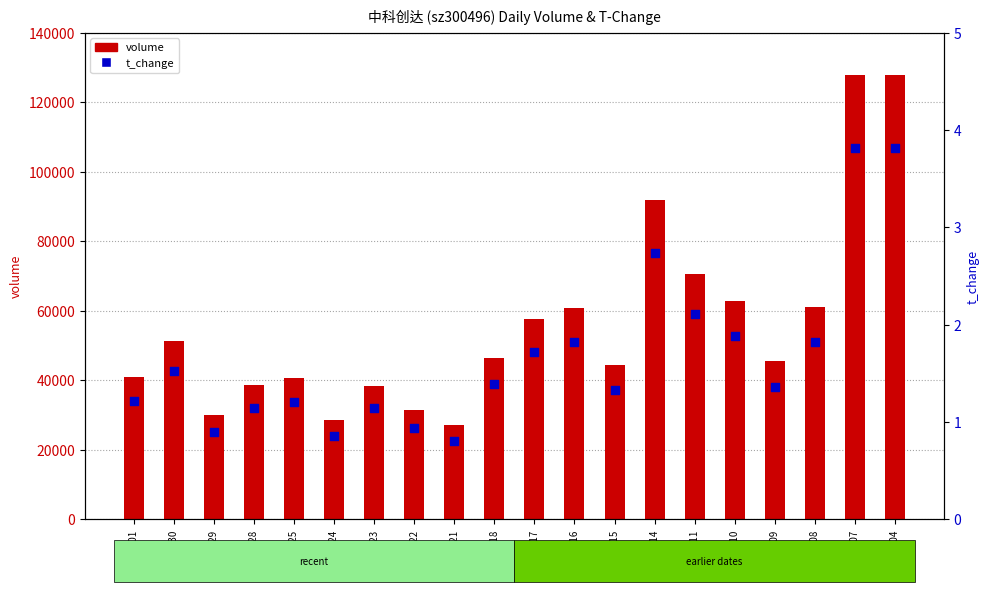

Which series contains the highest Y value?

volume